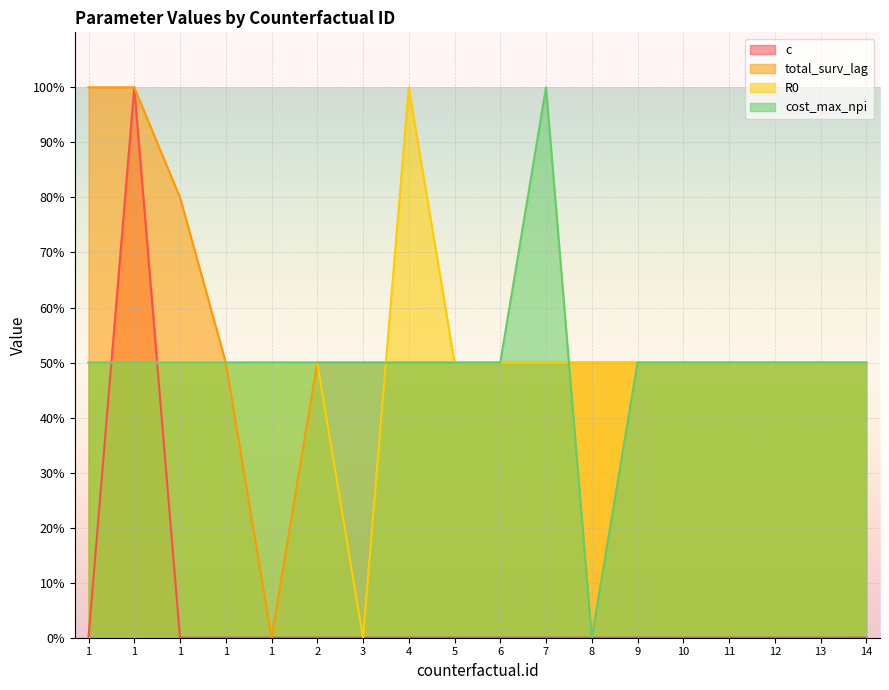

At how many categories does at least one series exceed 96?

4